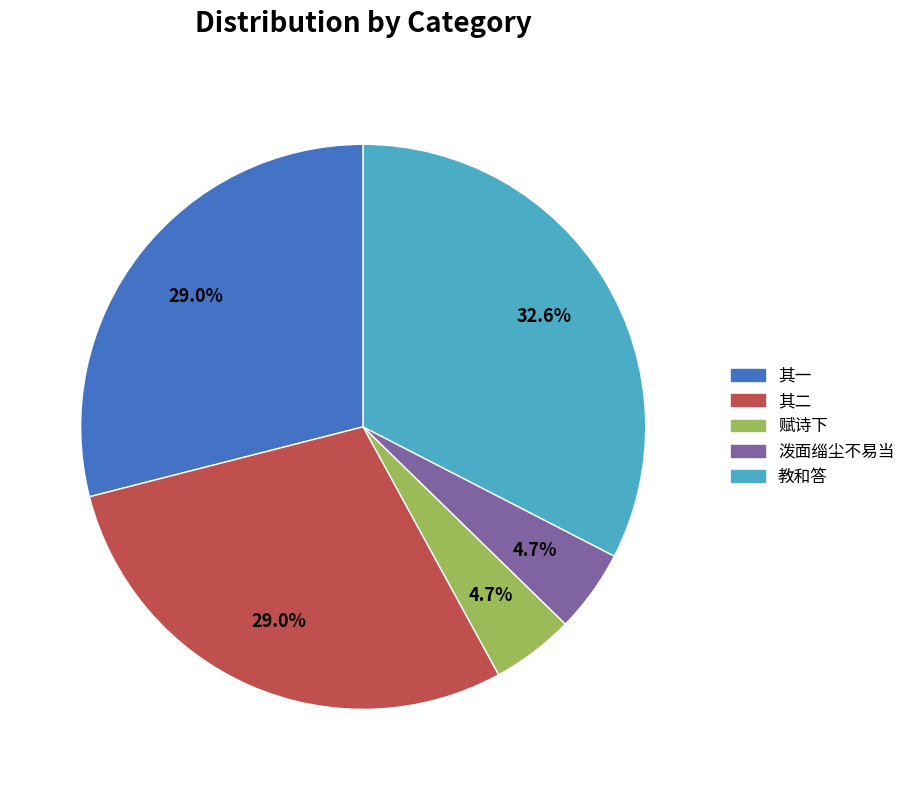

Is there a majority slice in this chart?

No